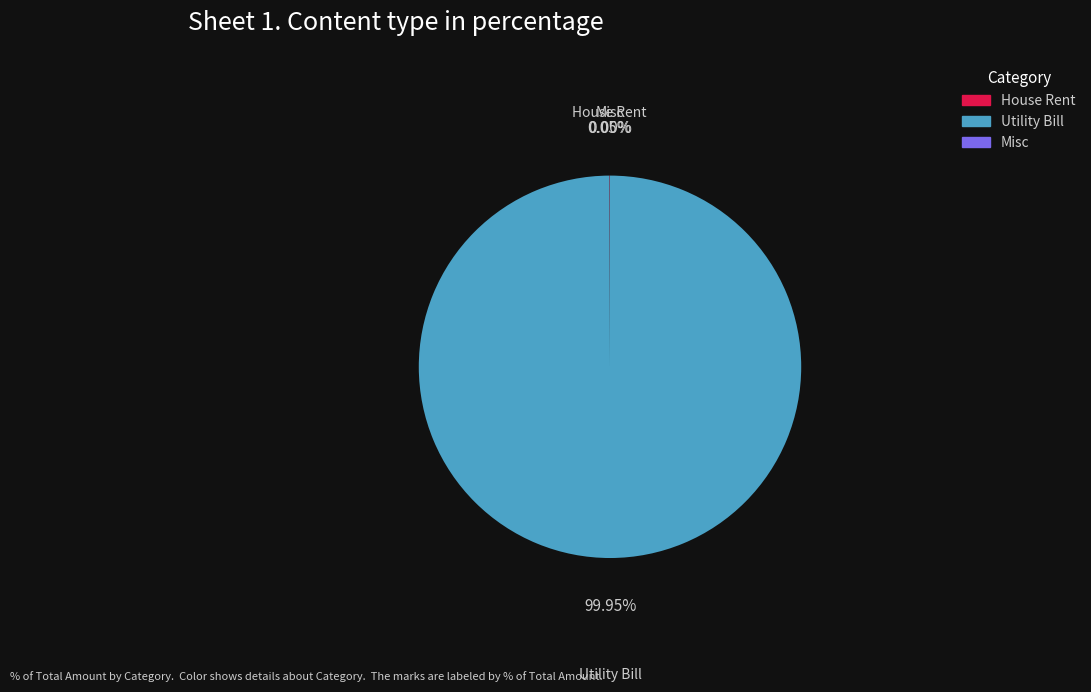

Which slice is the largest?

Utility Bill